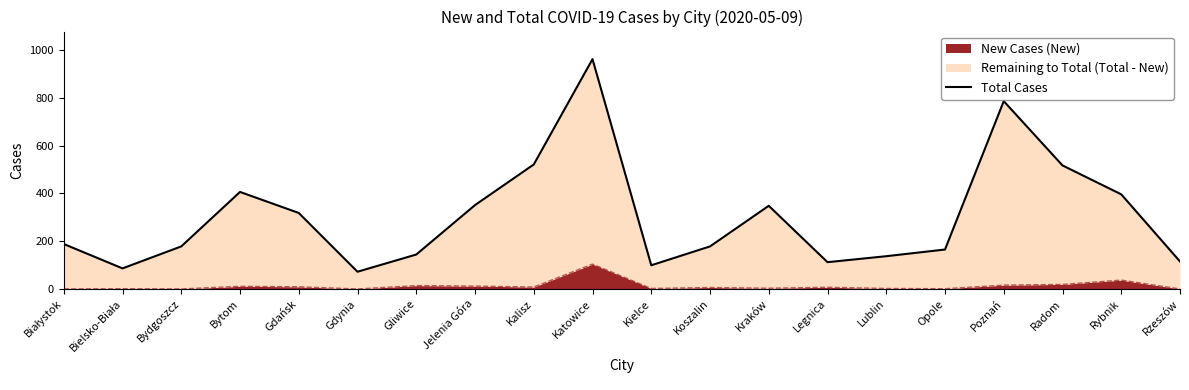

Where does the data first go above 188?

Bytom